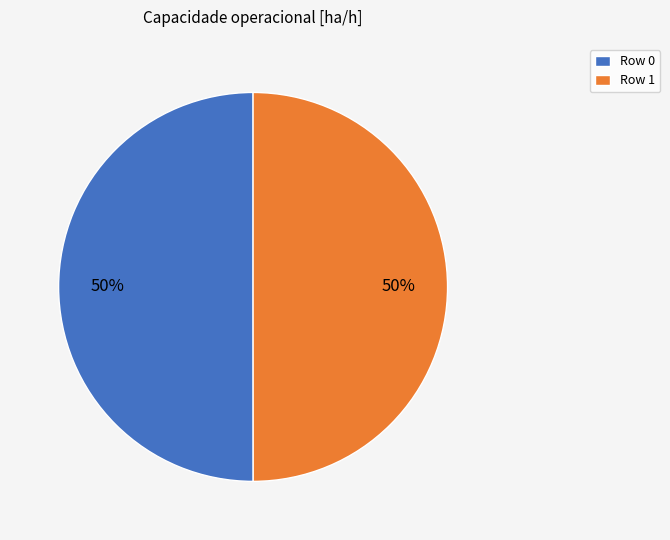

To the nearest percent, what percentage of the pie is Row 0?

50%